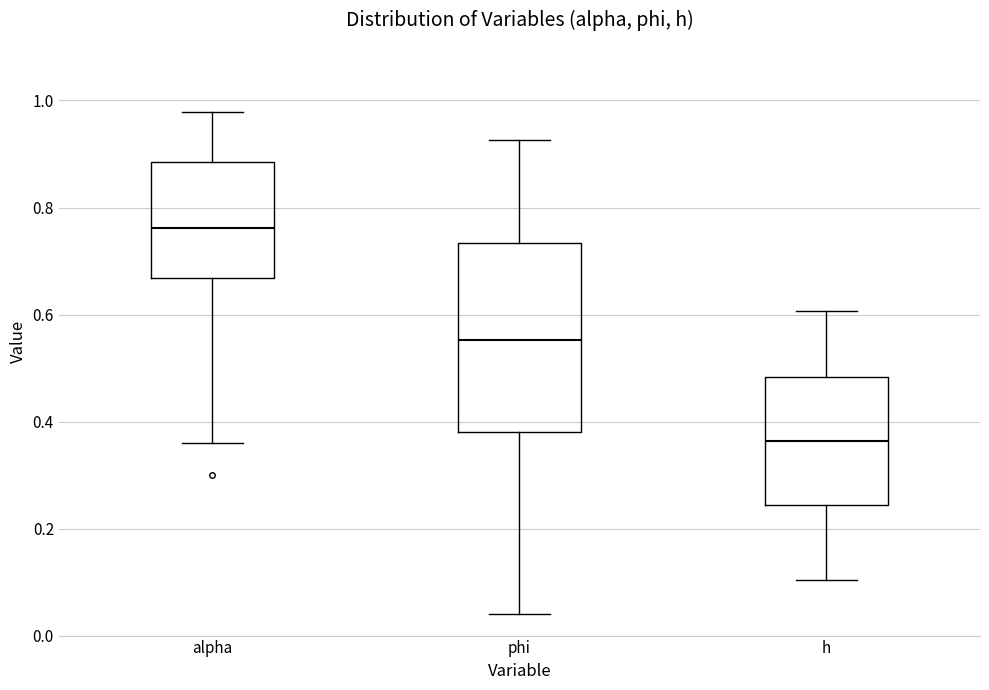

Which box is the tallest, from its lower edge to its upper edge?

phi